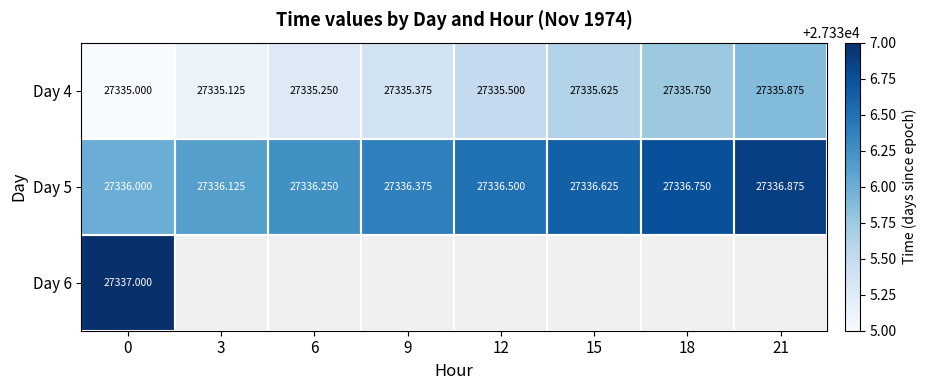

Is it true that Day 4 equals 27335.9 at 21?

True